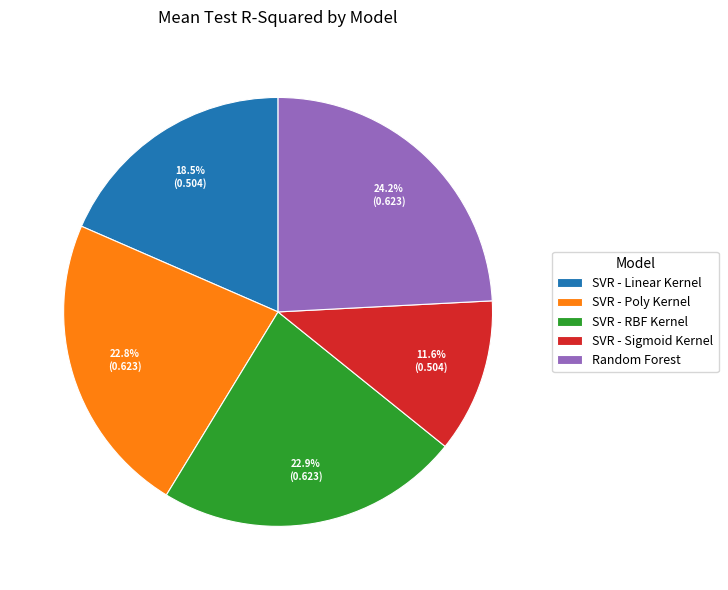

Between SVR - Sigmoid Kernel and SVR - Linear Kernel, which is larger?

SVR - Linear Kernel